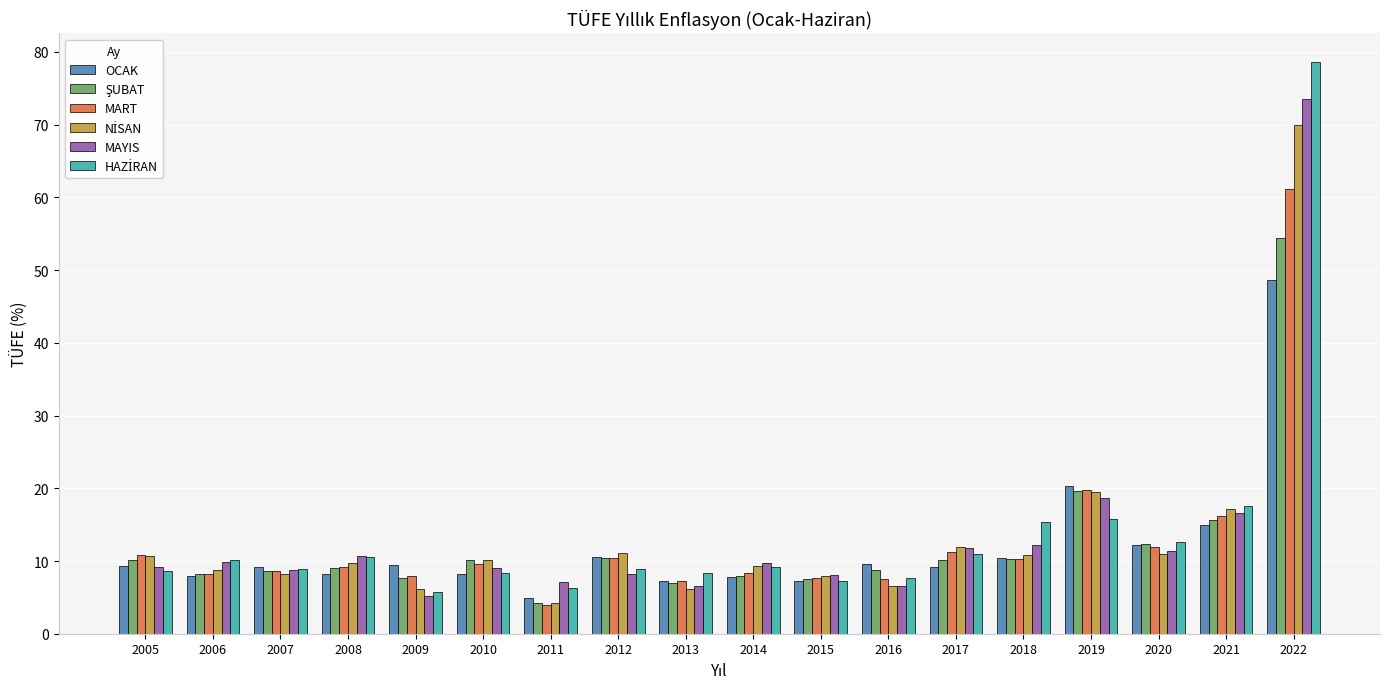

How many groups of bars are there?

18